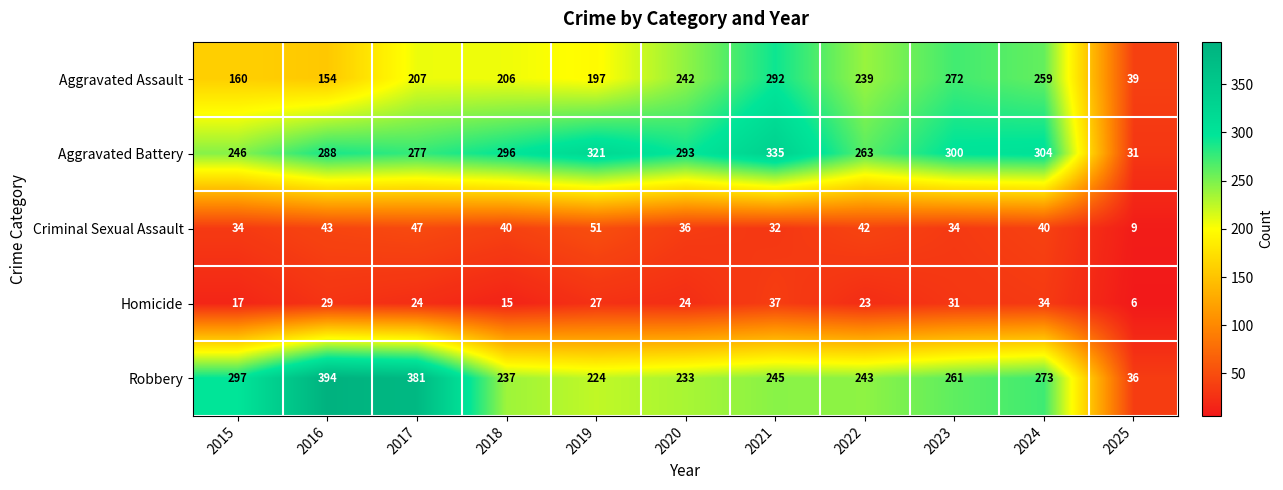

What is the sum of all Homicide values?

267